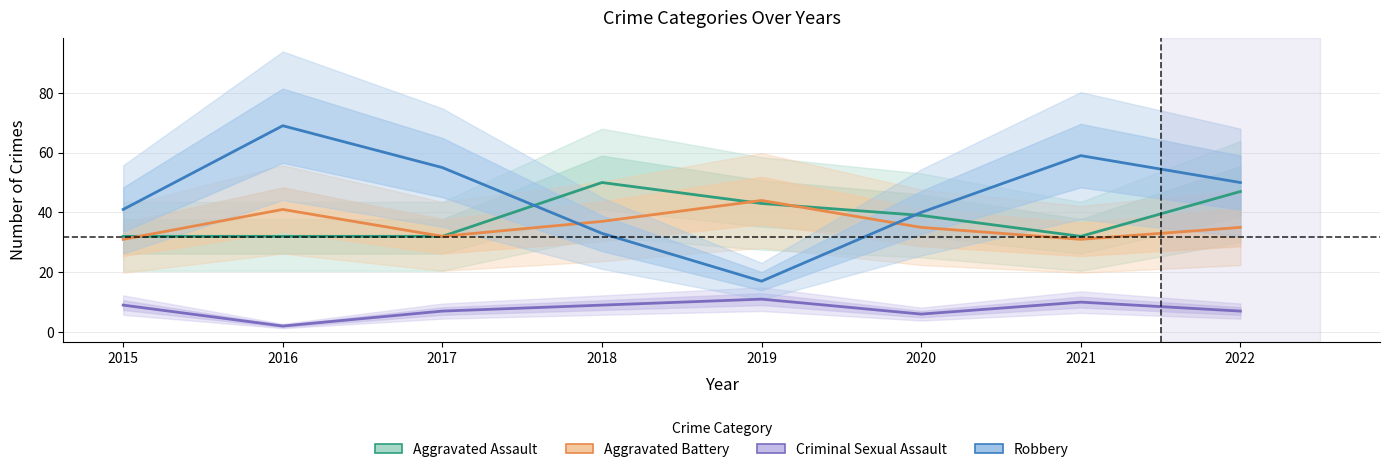

What is the highest value of the Aggravated Assault series?

50